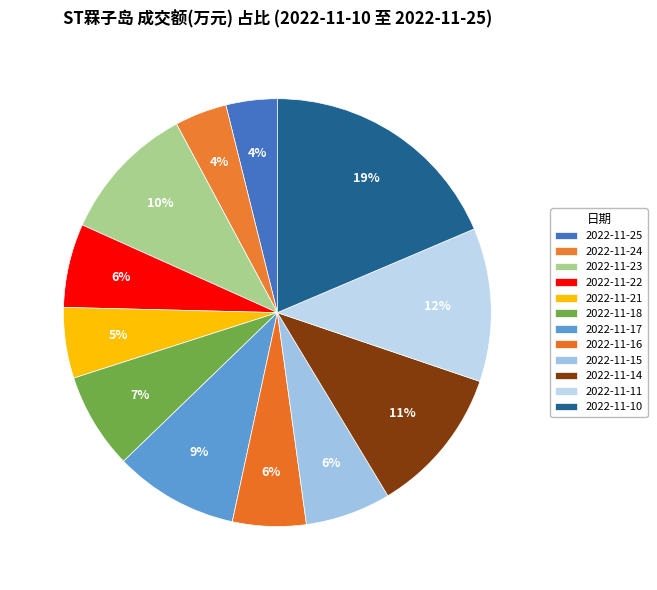

Is there a majority slice in this chart?

No